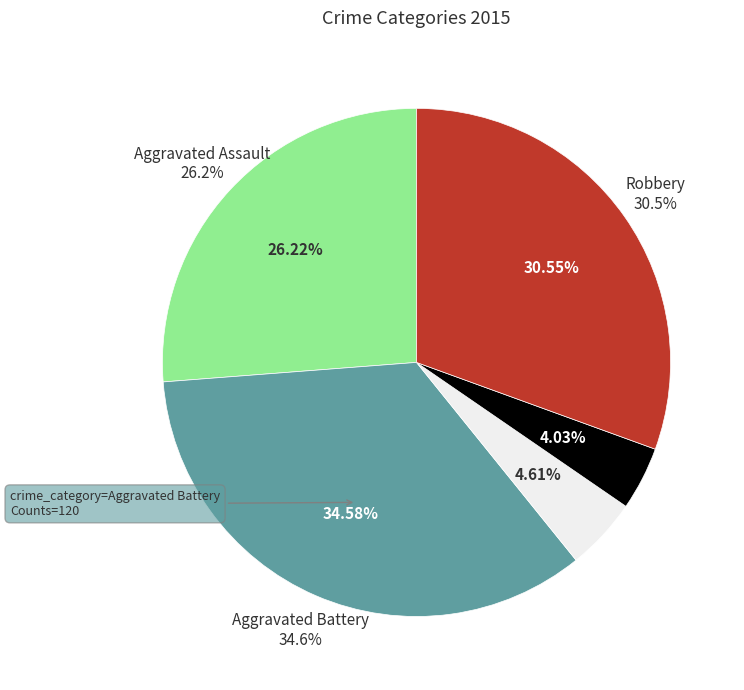

Approximately how many times larger is the value at Aggravated Battery compared to Homicide?

8.6